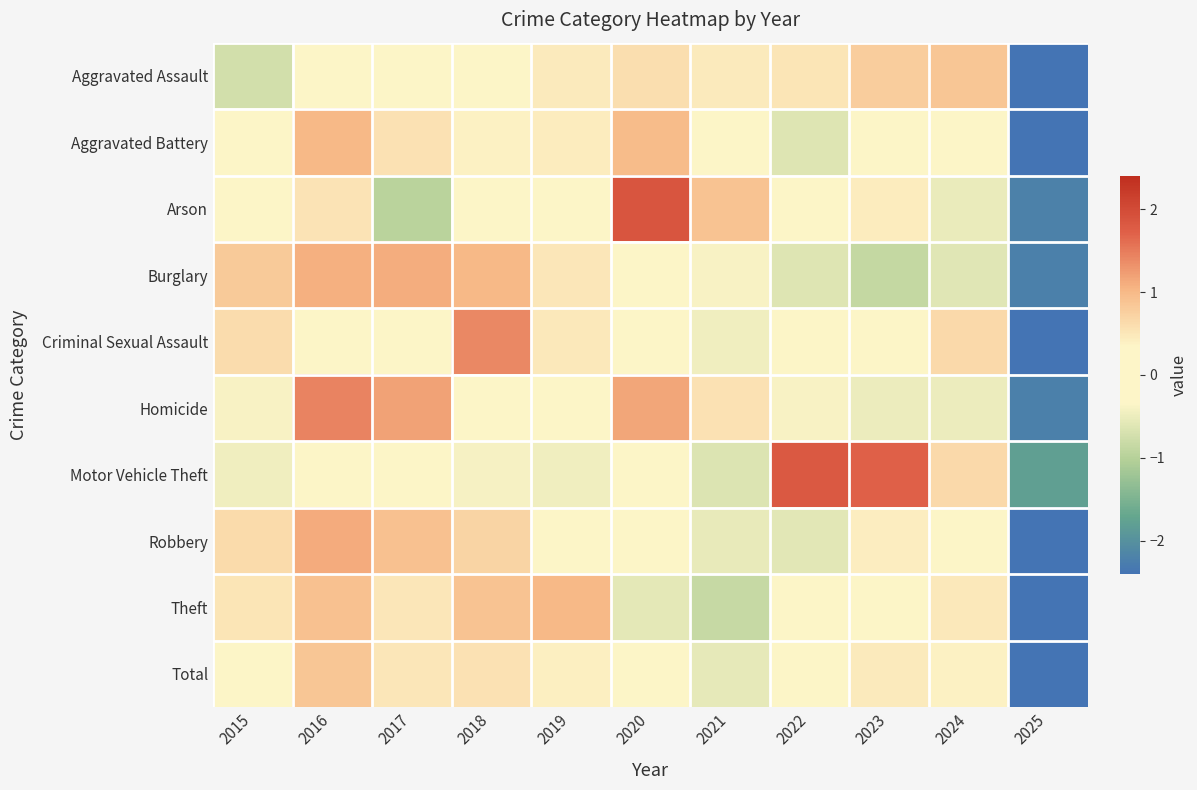

What is the minimum value shown in the chart?

-3.0